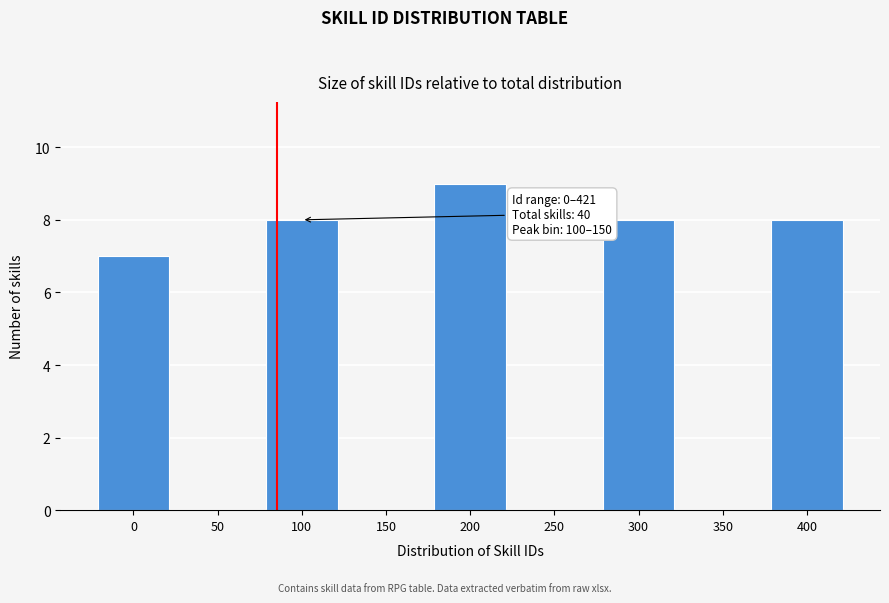

Reading left to right, extract all data points from this chart.

0=7	50=0	100=8	150=0	200=9	250=0	300=8	350=0	400=8